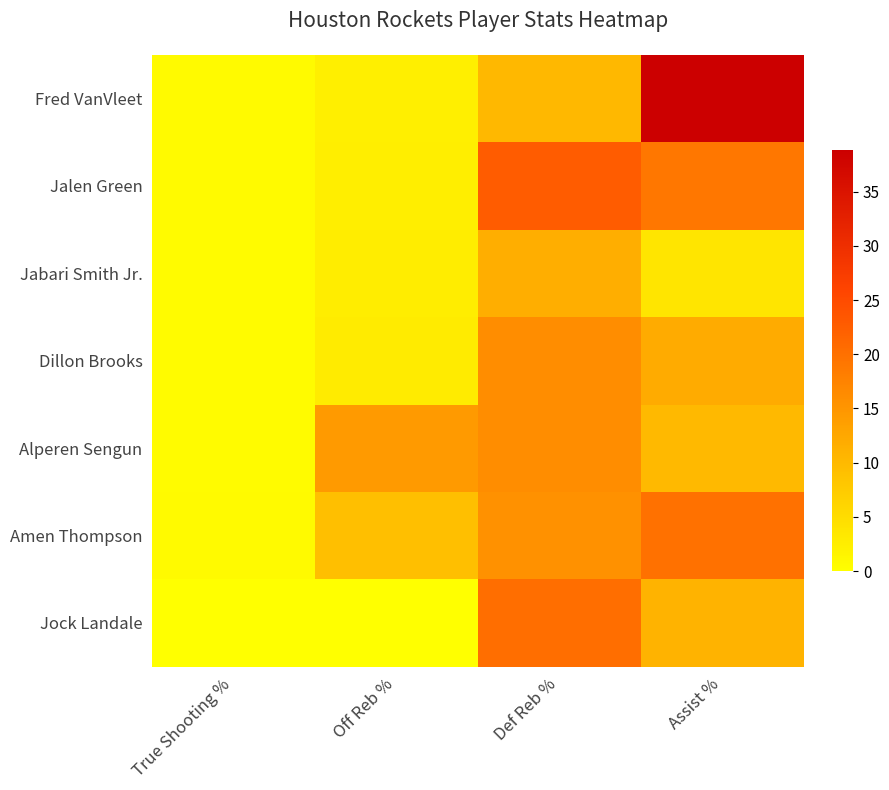

Reading left to right, what are all the values shown in this chart?

Fred VanVleet: True Shooting %=0.7	Off Reb %=2.3	Def Reb %=10.3	Assist %=38.8
Jalen Green: True Shooting %=0.7	Off Reb %=2.5	Def Reb %=22.6	Assist %=19.0
Jabari Smith Jr.: True Shooting %=0.5	Off Reb %=2.6	Def Reb %=11.6	Assist %=3.7
Dillon Brooks: True Shooting %=0.5	Off Reb %=2.8	Def Reb %=16.1	Assist %=12.0
Alperen Sengun: True Shooting %=0.5	Off Reb %=14.3	Def Reb %=16.2	Assist %=10.1
Amen Thompson: True Shooting %=0.7	Off Reb %=9.1	Def Reb %=15.5	Assist %=20.0
Jock Landale: True Shooting %=0.0	Off Reb %=0.0	Def Reb %=20.3	Assist %=10.9